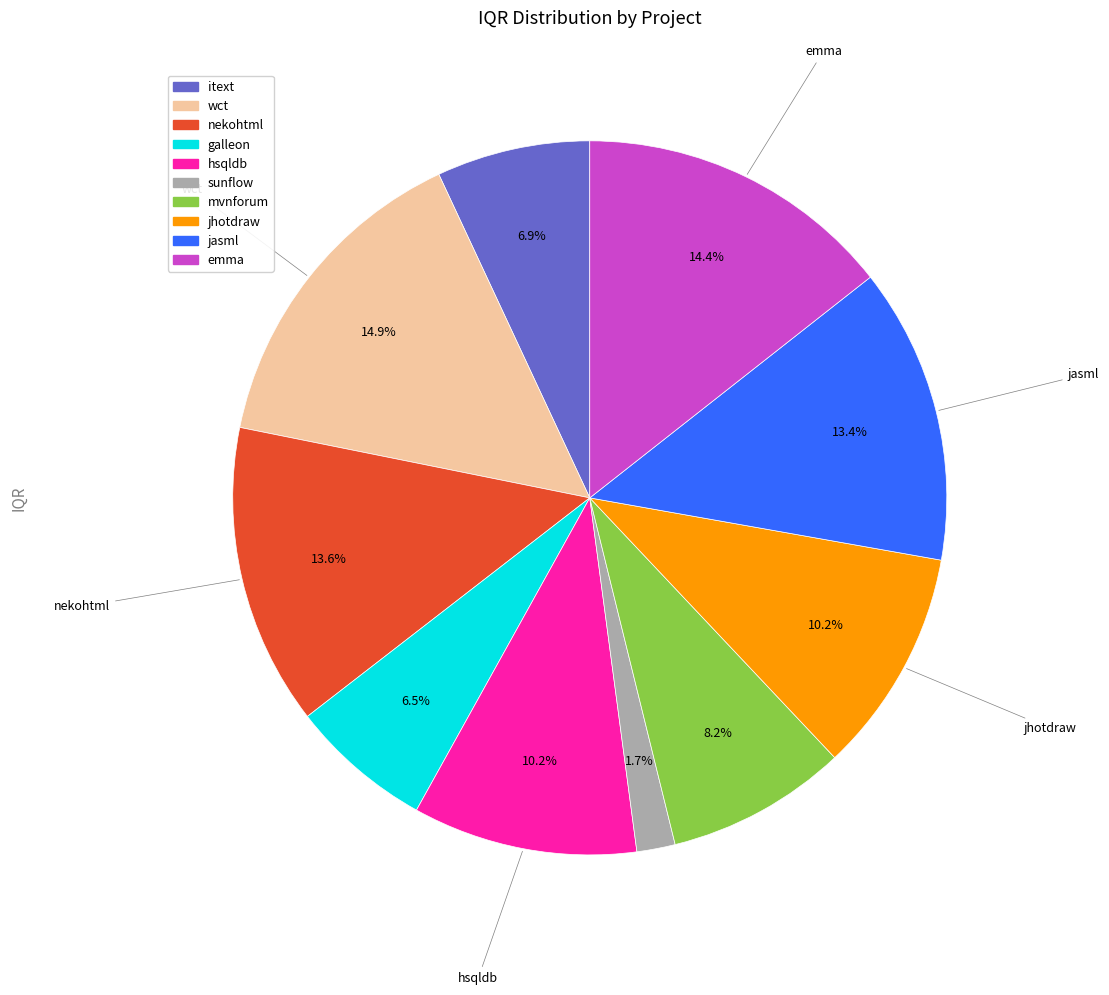

How many slices are in this pie chart?

10